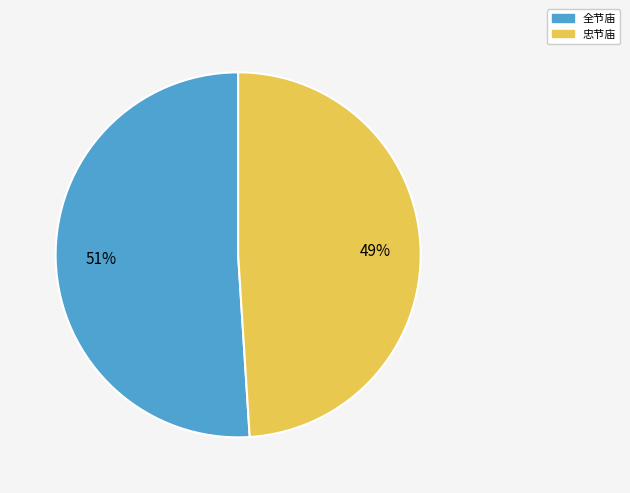

To the nearest percent, what portion does 全节庙 represent?

51%